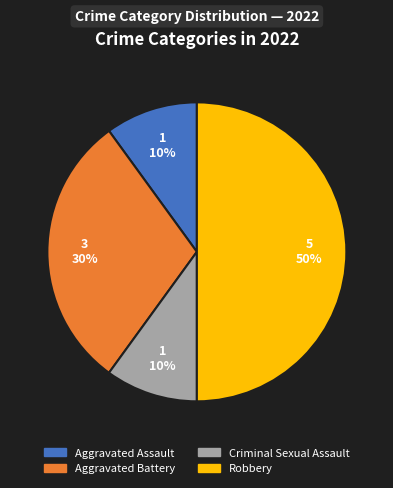

What percentage is the Criminal Sexual Assault slice, to the nearest percent?

10%